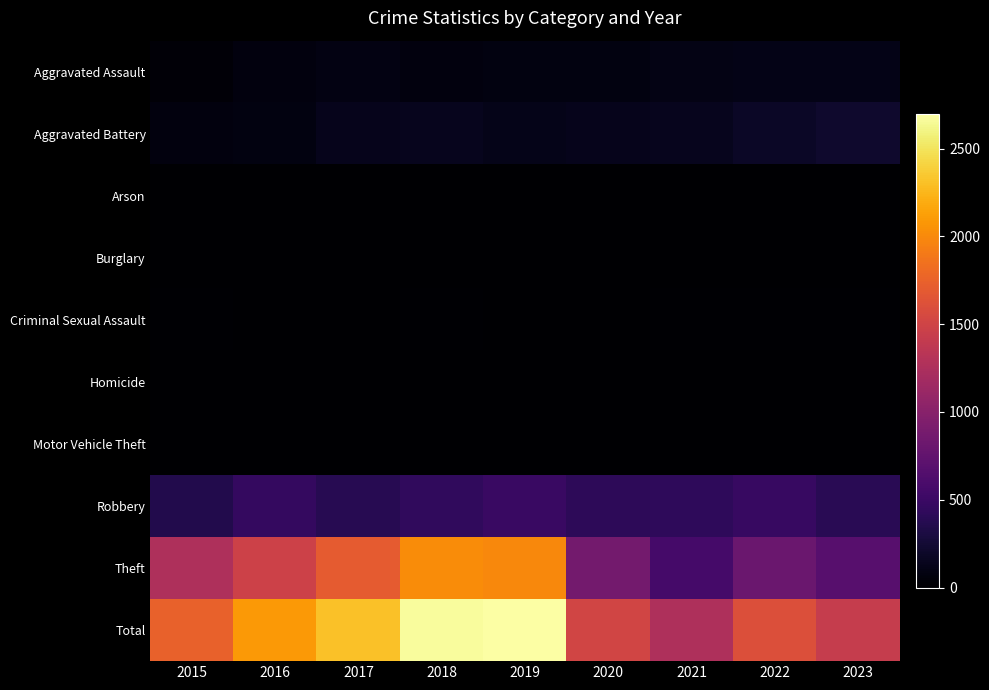

List the series in order of their peak value, lowest first.

Burglary, Arson, Homicide, Motor Vehicle Theft, Criminal Sexual Assault, Aggravated Assault, Aggravated Battery, Robbery, Theft, Total